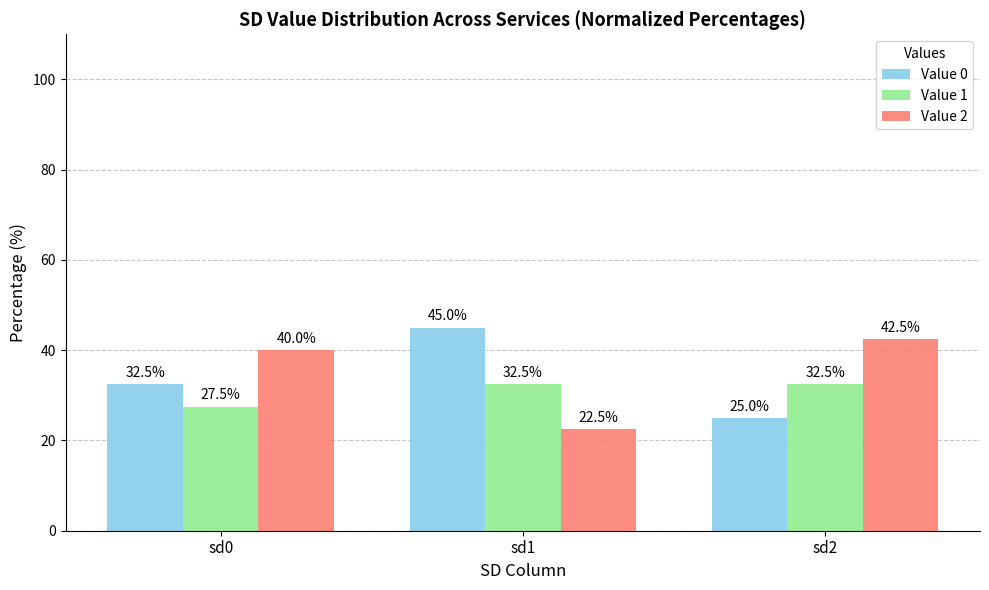

What is the sum of all Value 1 values?

92.5